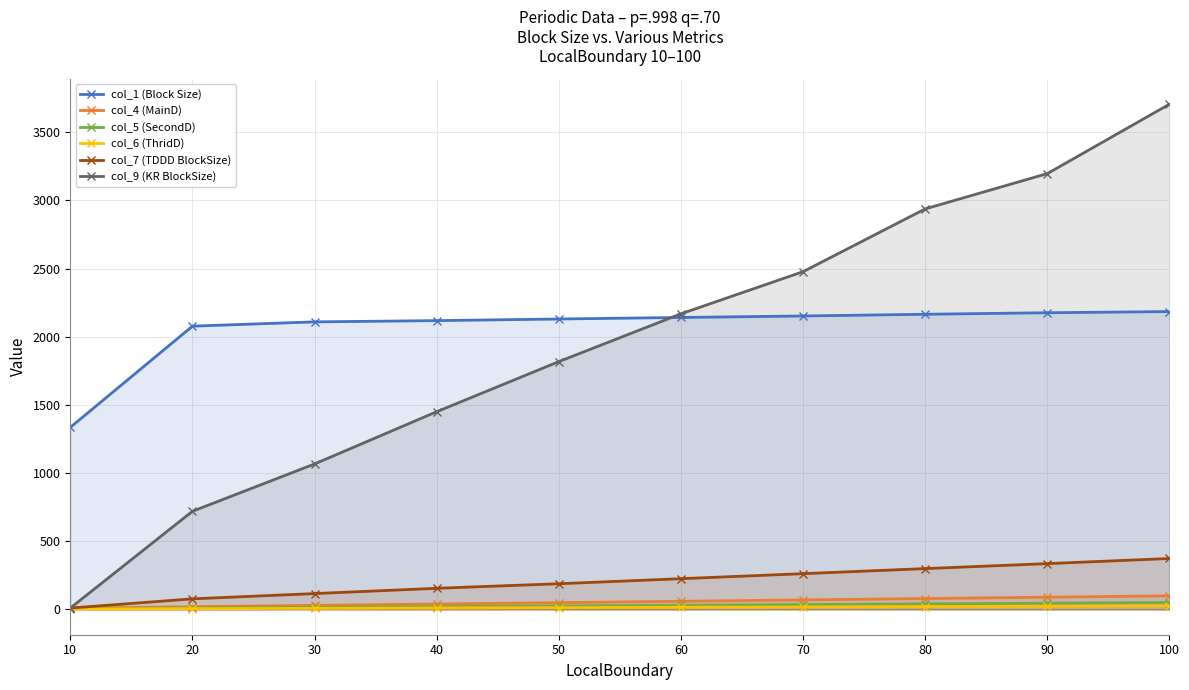

Between 20 and 30, which is larger?

30